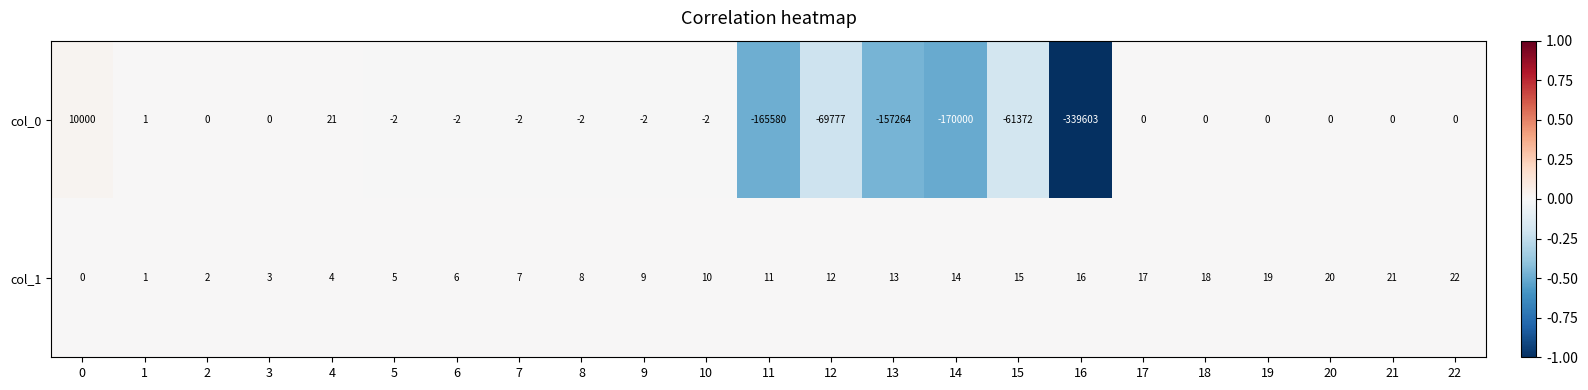

List the series in order of their overall mean, lowest first.

col_0, col_1